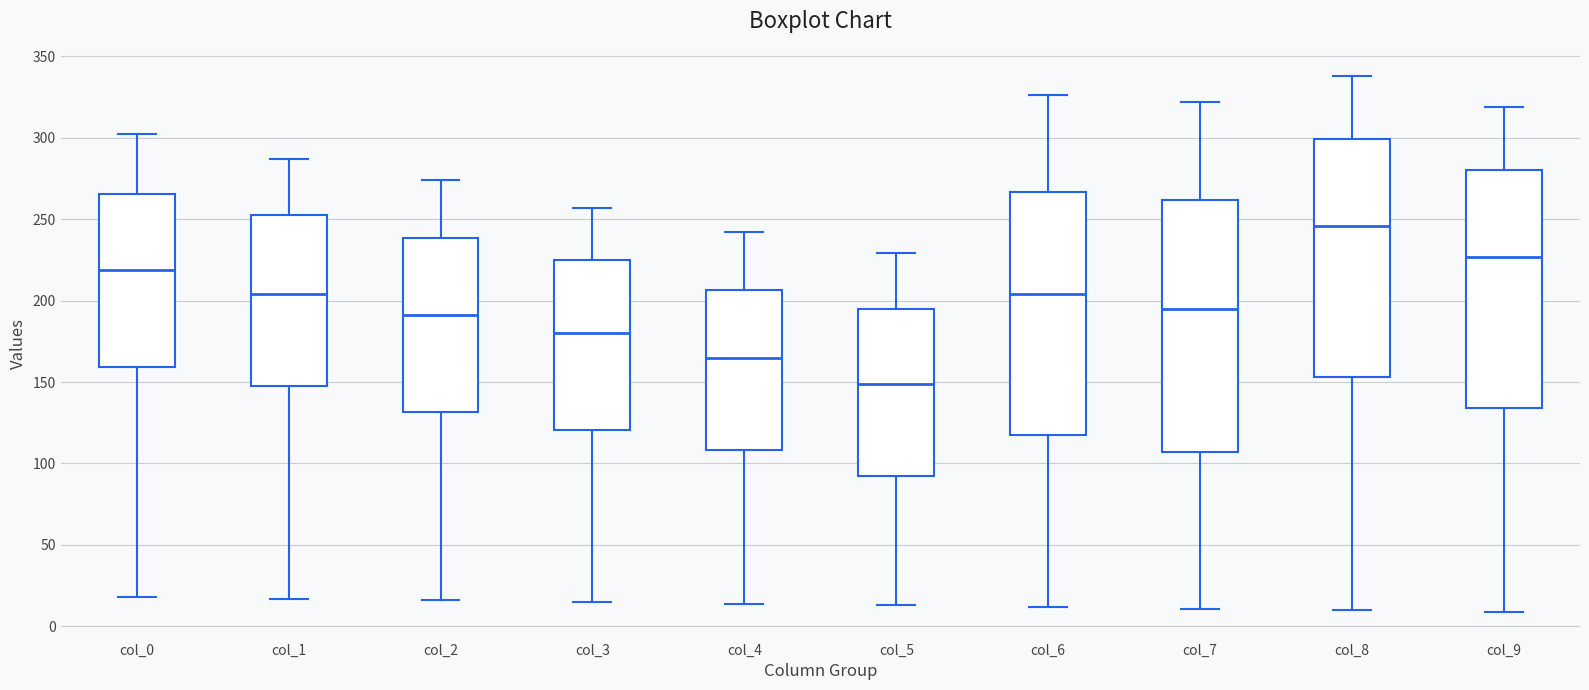

Comparing the boxes themselves (not the whiskers), which one is the tallest?

col_7